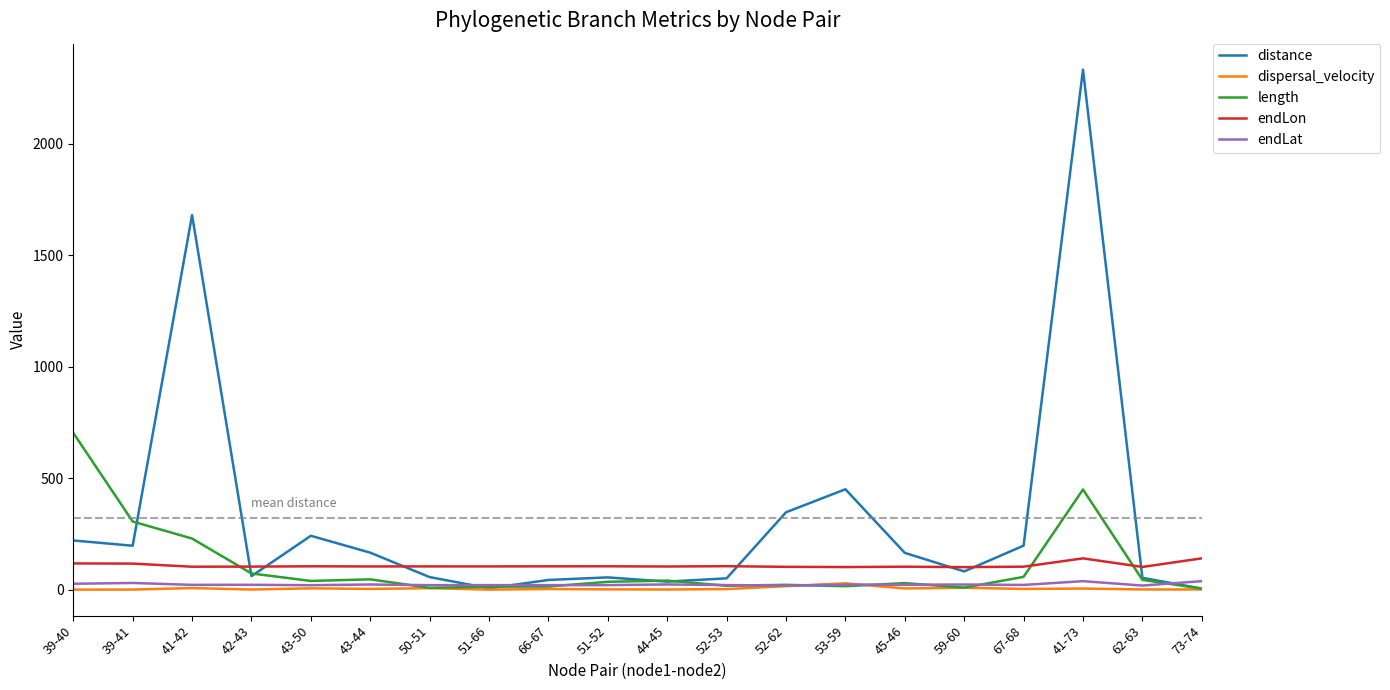

Between which two adjacent categories do length and distance first intersect?

39-41 and 41-42